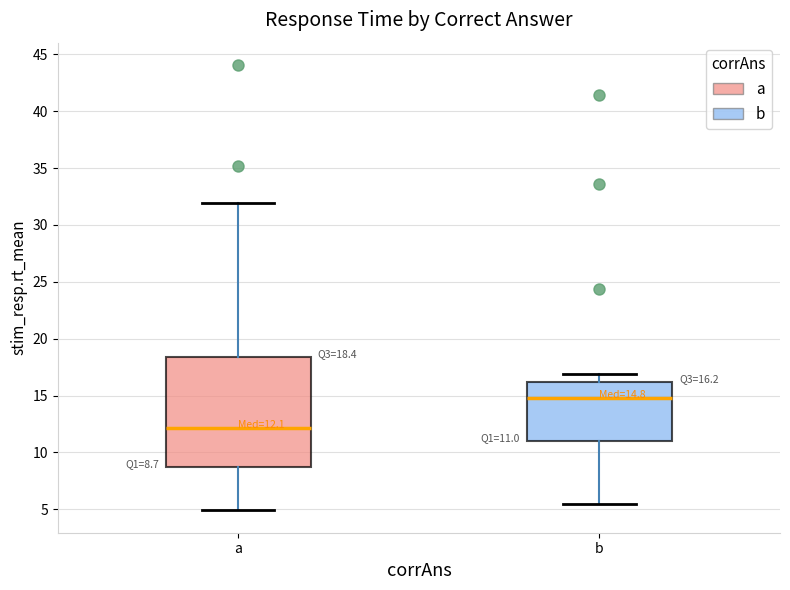

Comparing the boxes themselves (not the whiskers), which one is the tallest?

a